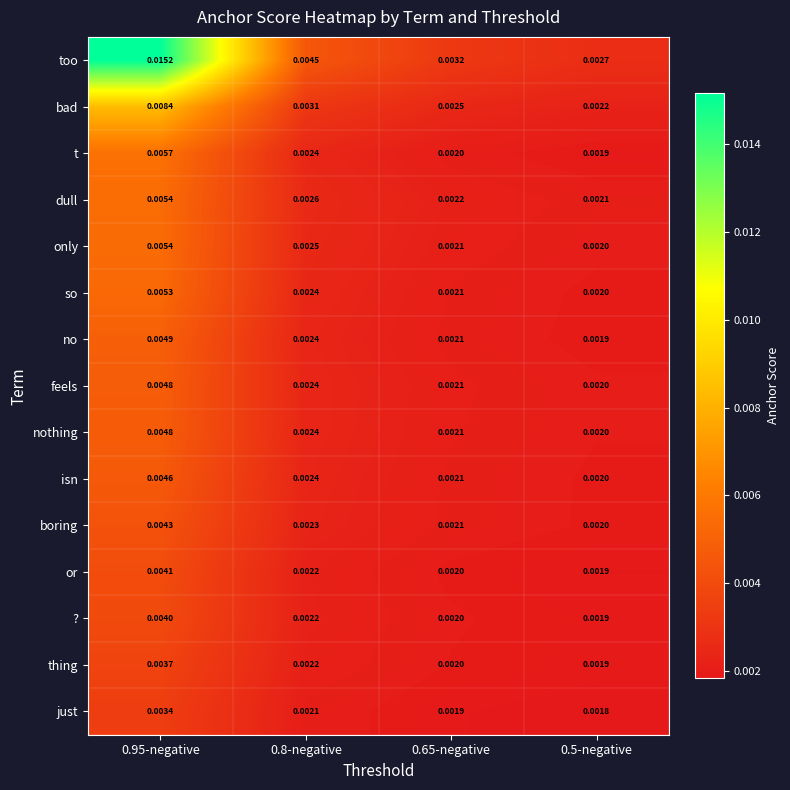

Is the value of ? at 0.8-negative greater than the value of so at 0.5-negative?

Yes